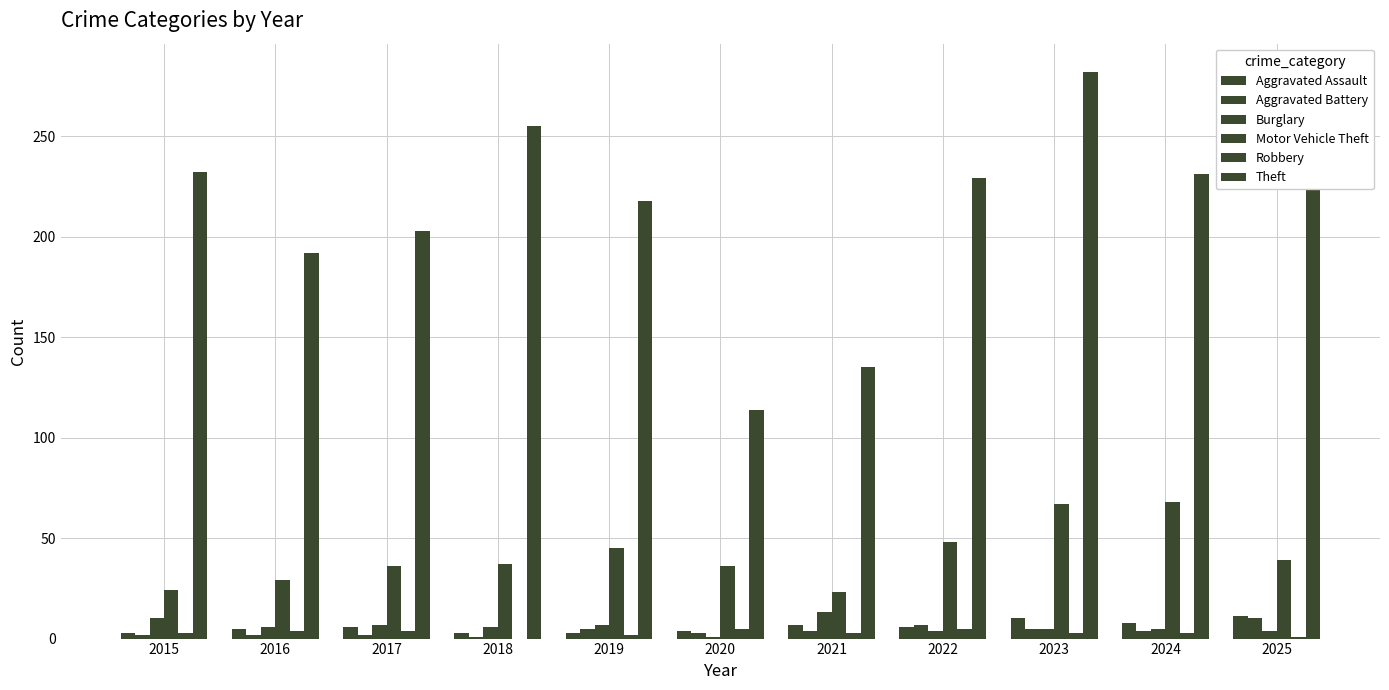

What is the average value of the Motor Vehicle Theft series?

41